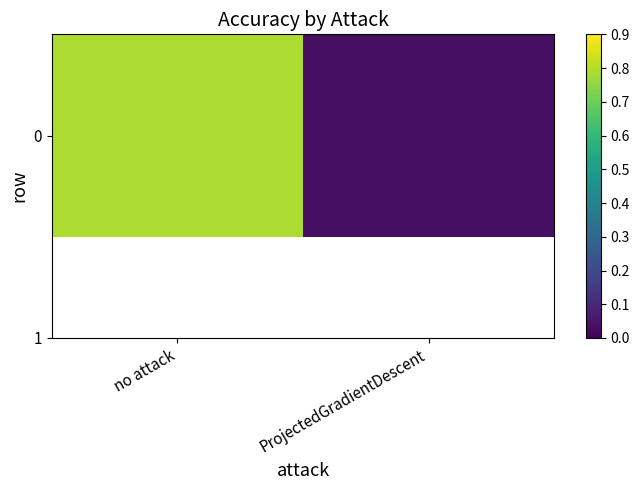

Reading left to right, what are all the values shown in this chart?

0.8	0.0